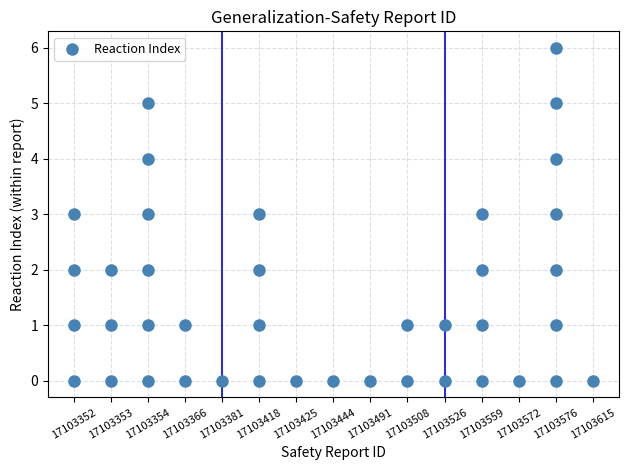

What is the range of X values (max minus min)?

14